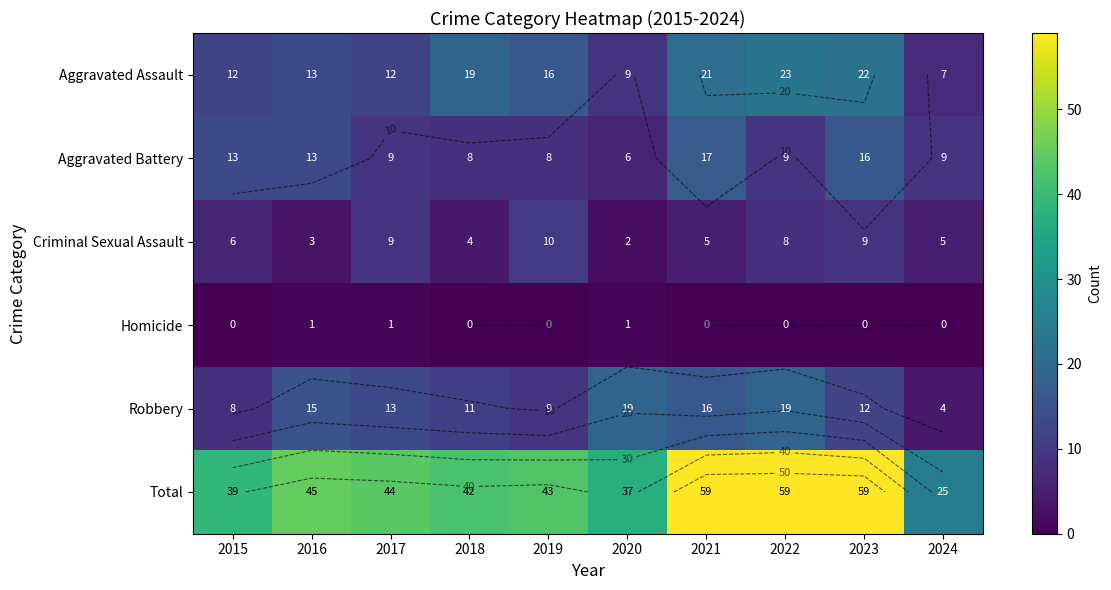

Between 2021 and 2024, which series saw the biggest shift?

Total